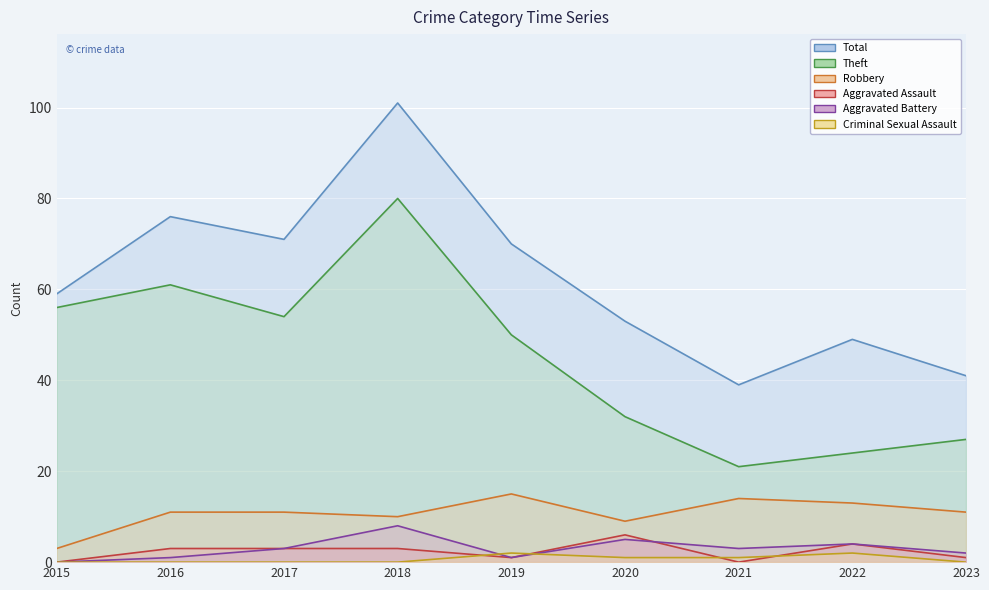

Reading left to right, extract all data points from this chart.

Robbery: 3	11	11	10	15	9	14	13	11
Theft: 56	61	54	80	50	32	21	24	27
Aggravated Assault: 0	3	3	3	1	6	0	4	1
Aggravated Battery: 0	1	3	8	1	5	3	4	2
Criminal Sexual Assault: 0	0	0	0	2	1	1	2	0
Total: 59	76	71	101	70	53	39	49	41